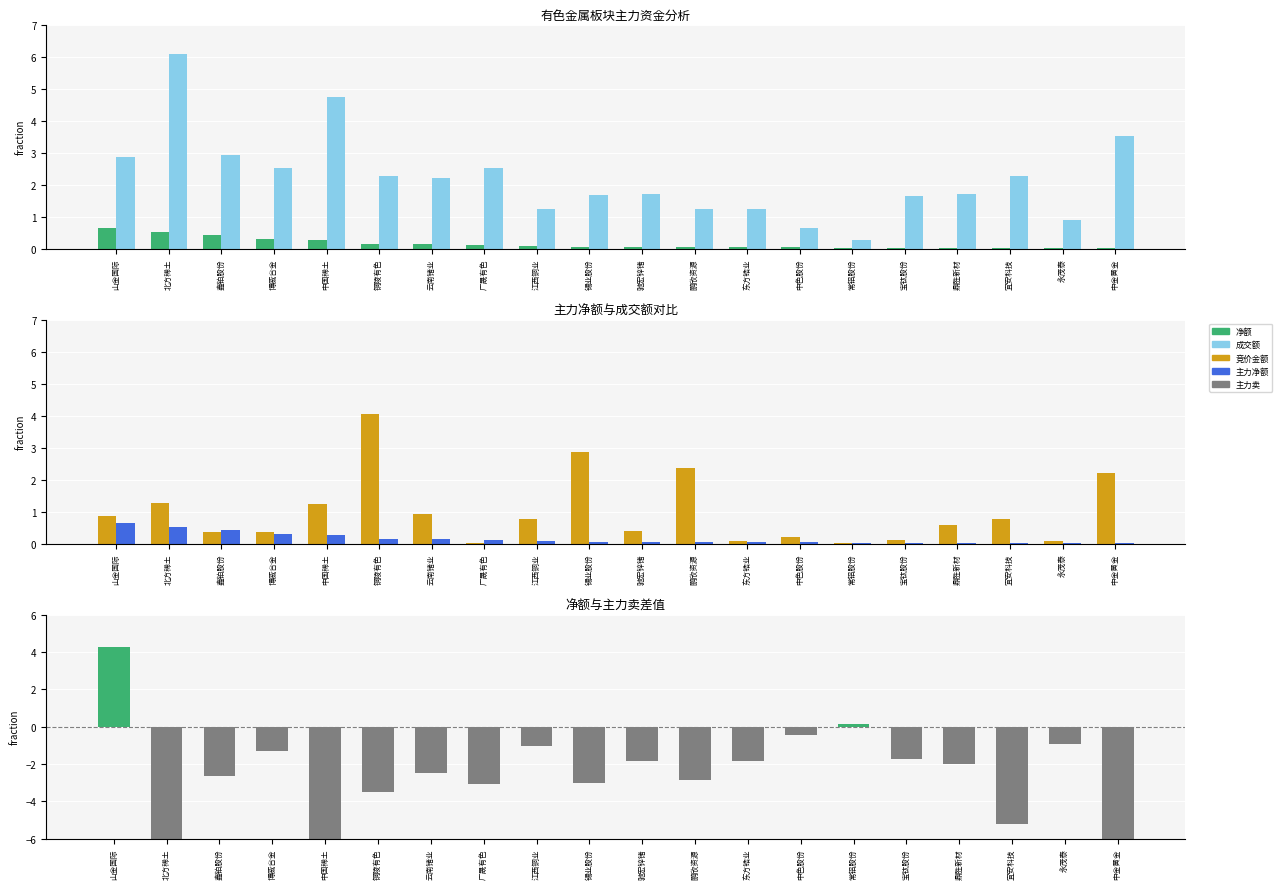

Are the bars horizontal?

No